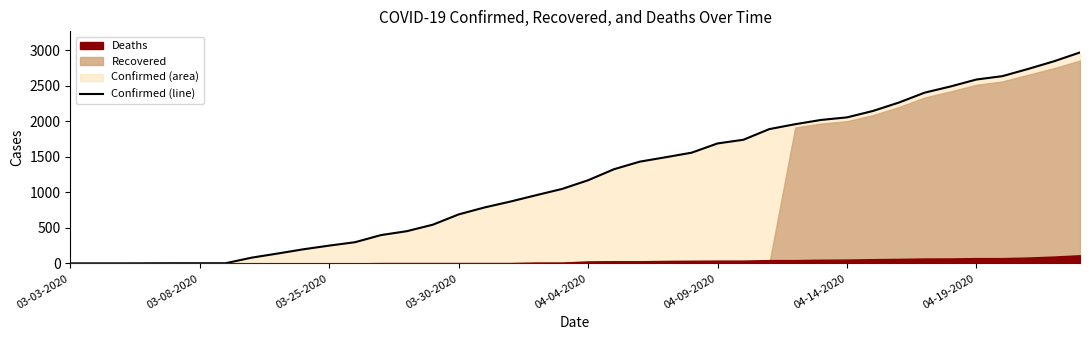

What is the average value?

1204